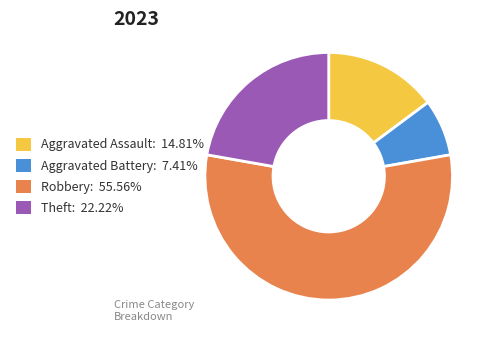

Do Robbery: 55.56% and Theft: 22.22% together represent more than half of the pie?

Yes